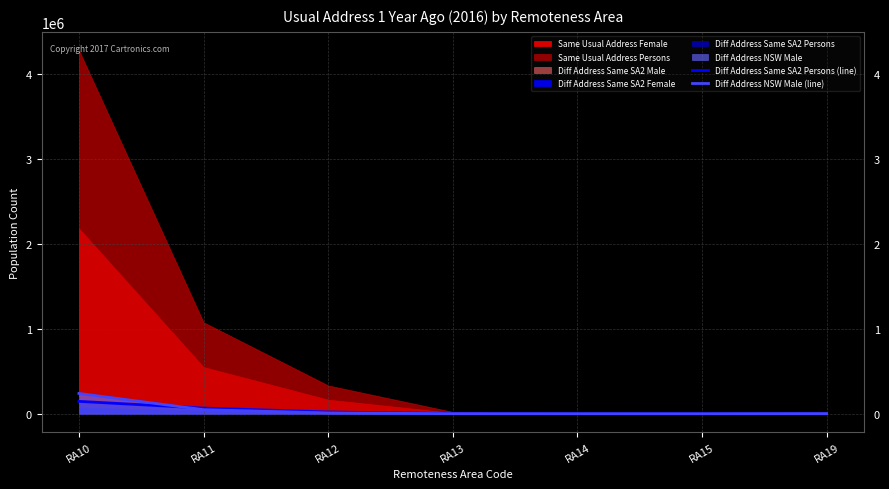

True or false: Diff Address NSW Male (line) has a value of 209 at RA14.

False